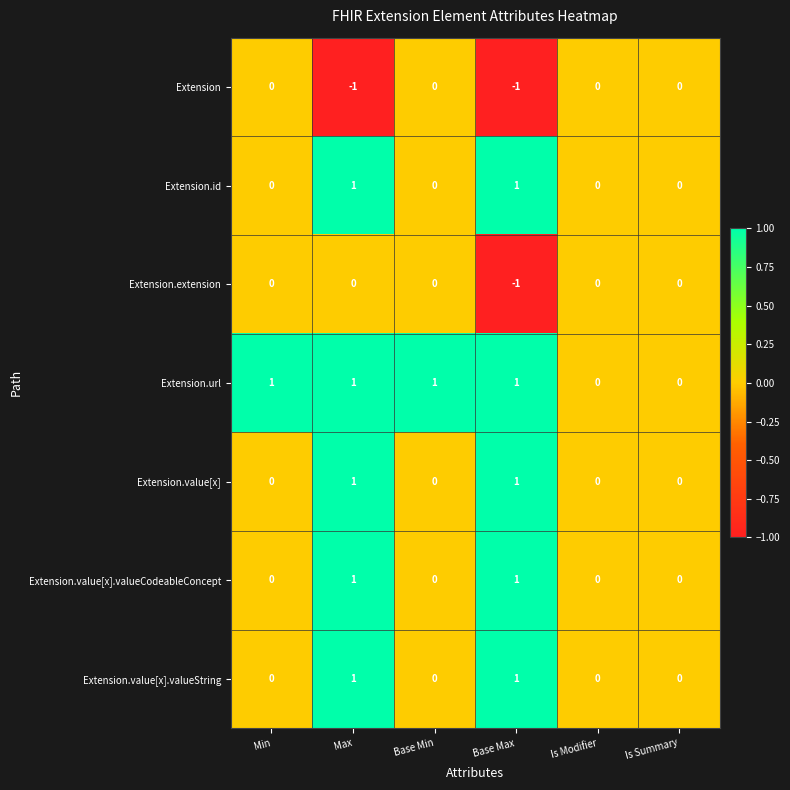

At which category is the sum across all series the highest?

Max